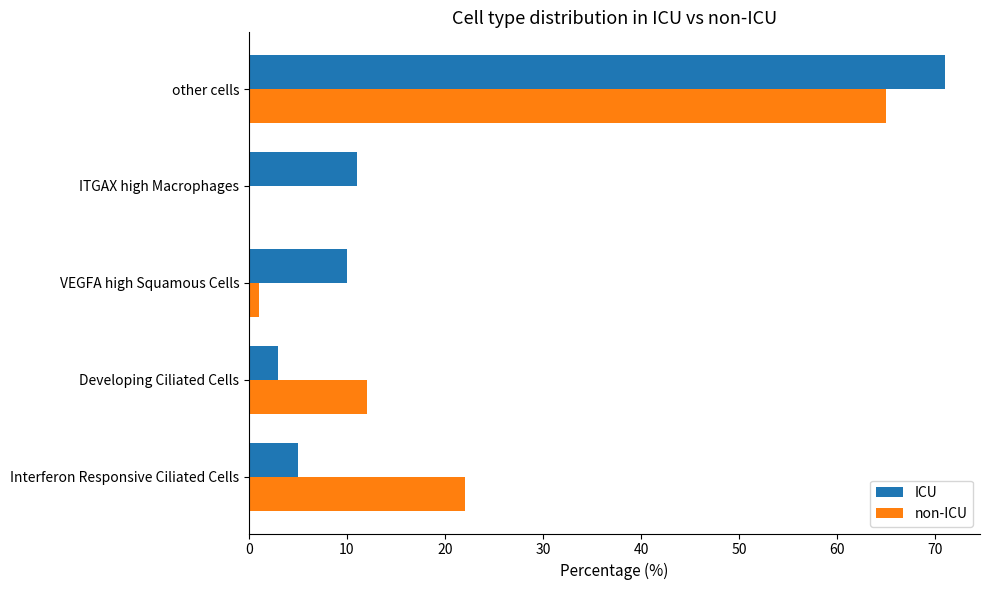

The value of non-ICU at Developing Ciliated Cells is 12.0. True or false?

True